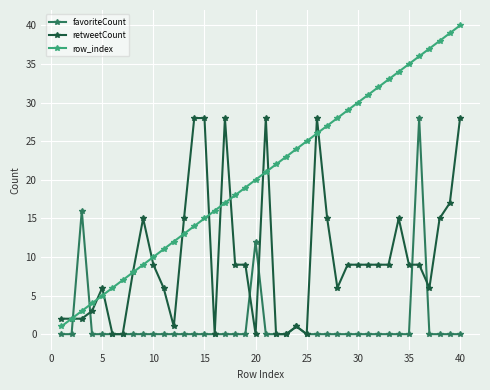

Which series has the widest spread of values?

row_index